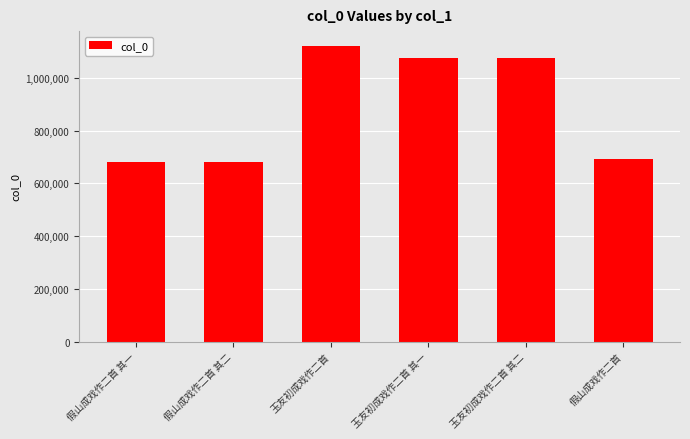

What position from the right is 假山成戏作二首?

1